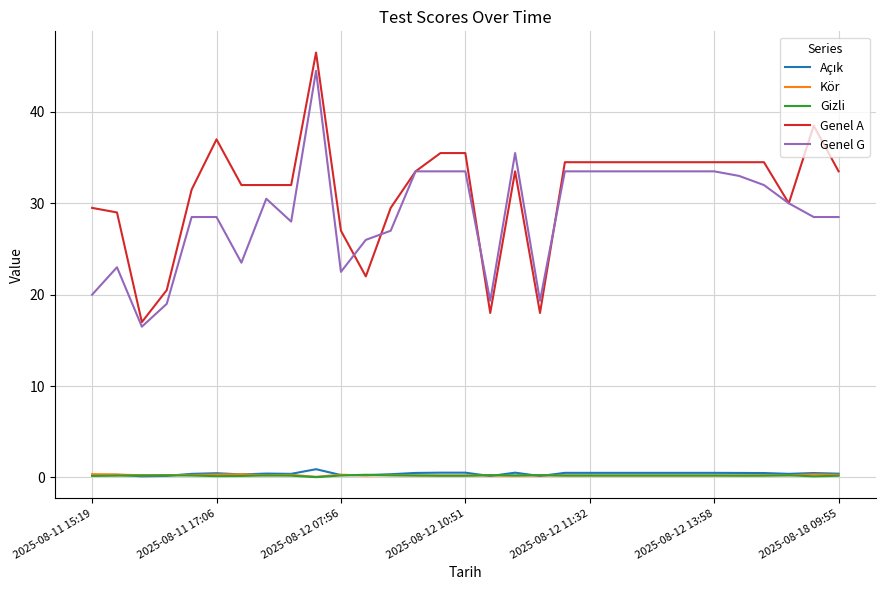

True or false: Genel A and Gizli cross at least once.

False